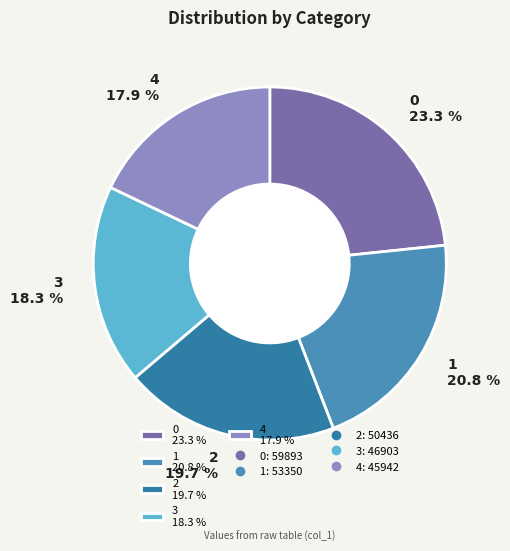

Between 1 and 4, which is larger?

1